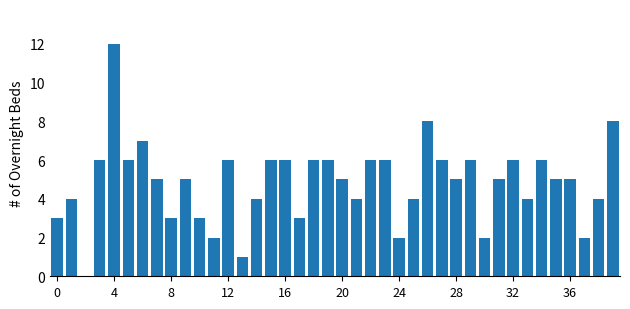

What is the greatest value displayed?

12